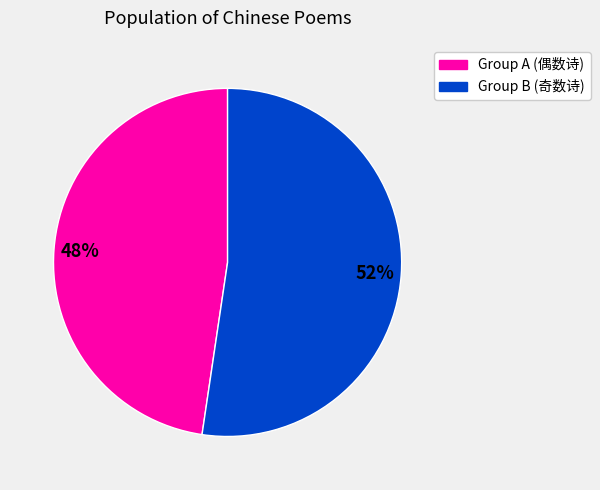

True or false: Group A (偶数诗) accounts for 48% of the total.

True